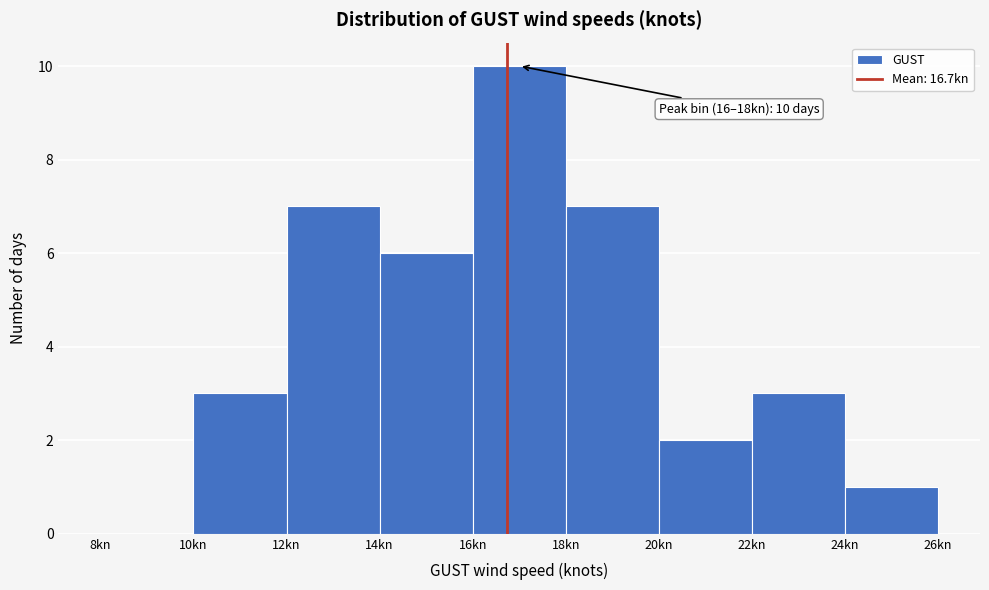

Over which range of the x-axis is the bar tallest?

16 to 18